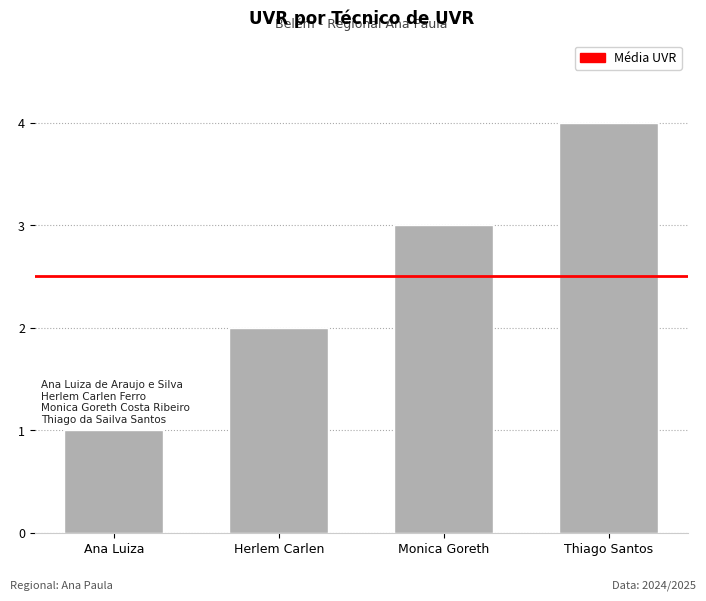

Rank the categories by value from highest to lowest.

Thiago Santos, Monica Goreth, Herlem Carlen, Ana Luiza